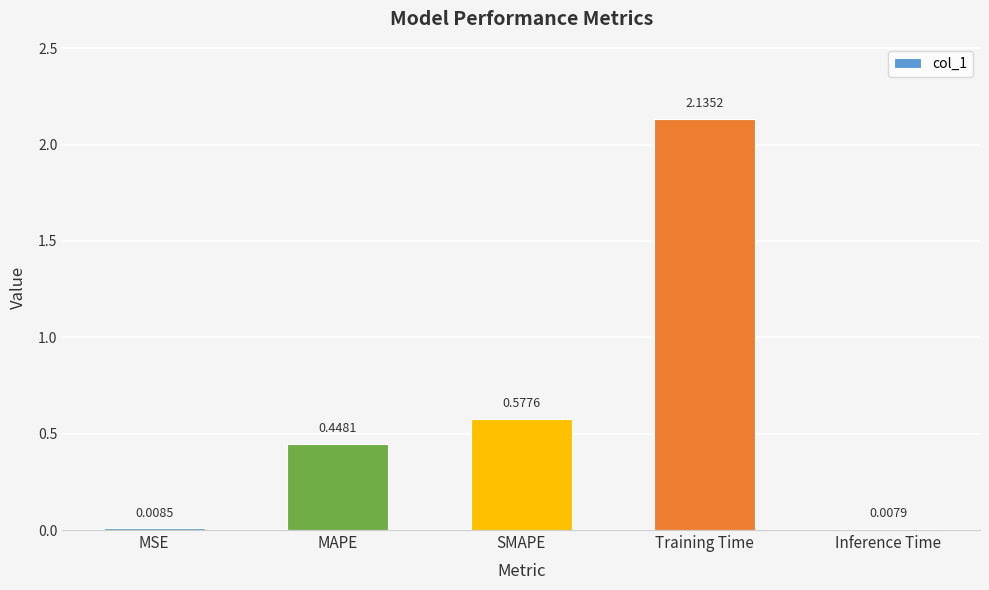

Rank the categories by value from lowest to highest.

Inference Time, MSE, MAPE, SMAPE, Training Time